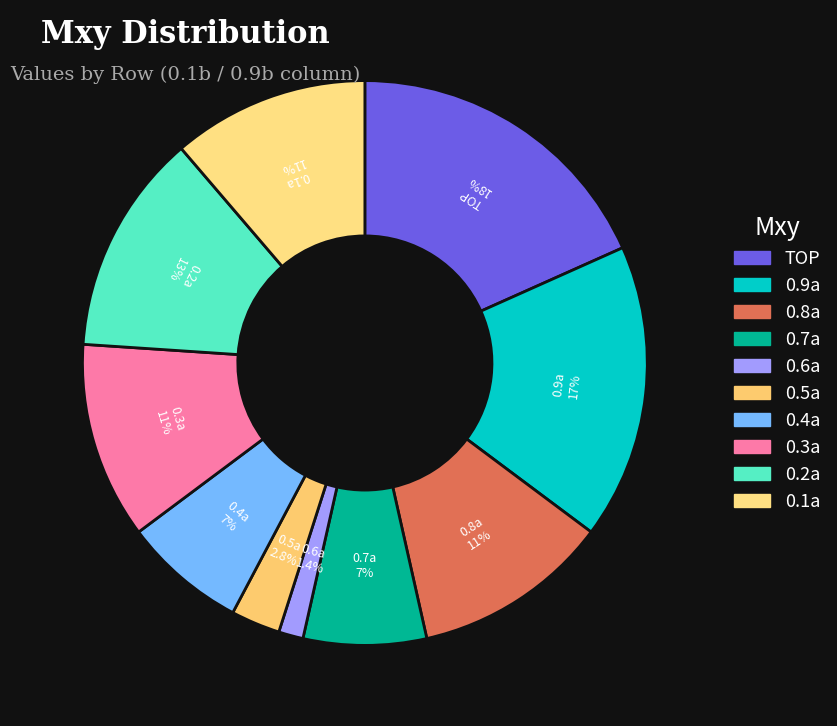

Does 0.3a account for over 50% of the chart?

No